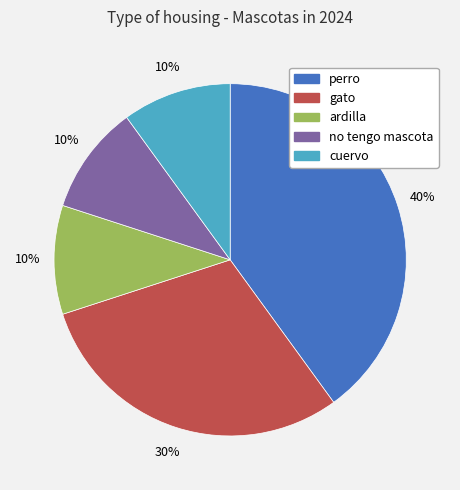

Is the sum of perro and gato greater than half?

Yes